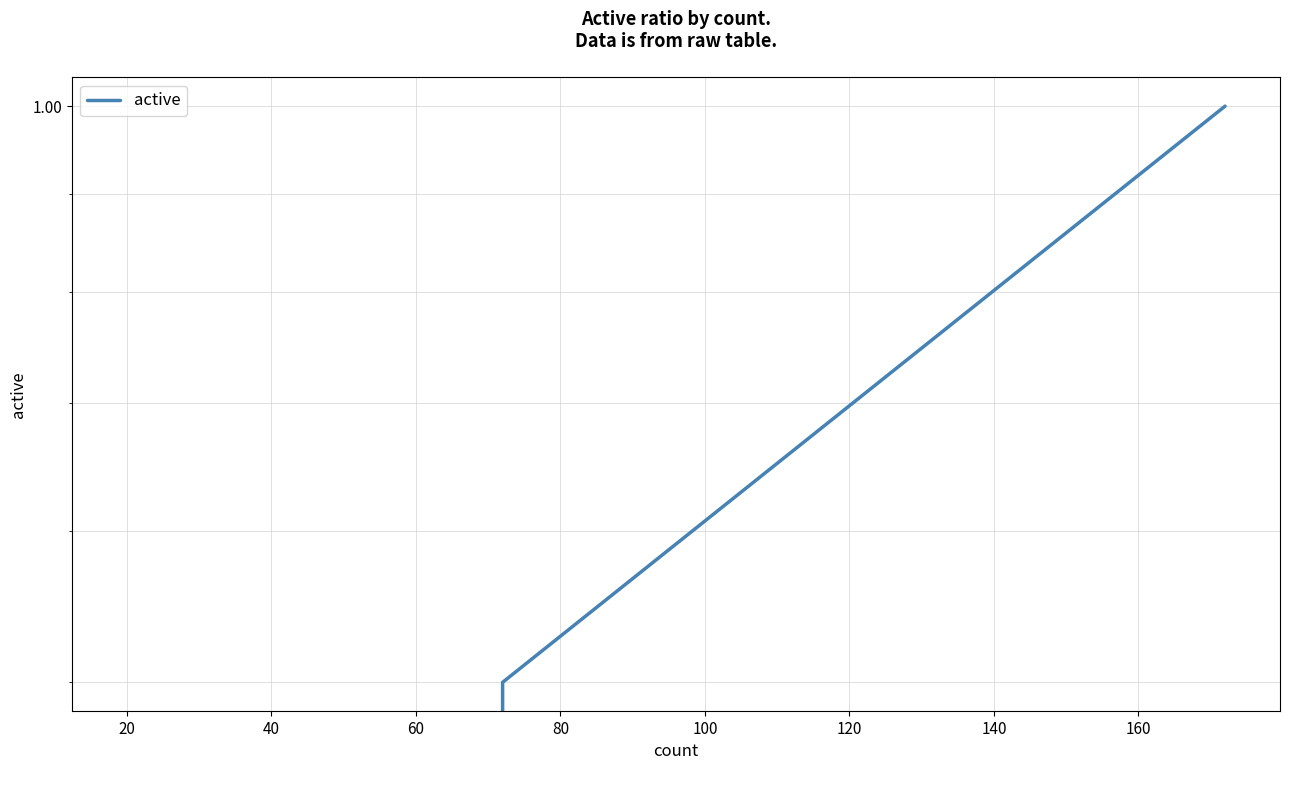

How many values are between 0 and 1?

3